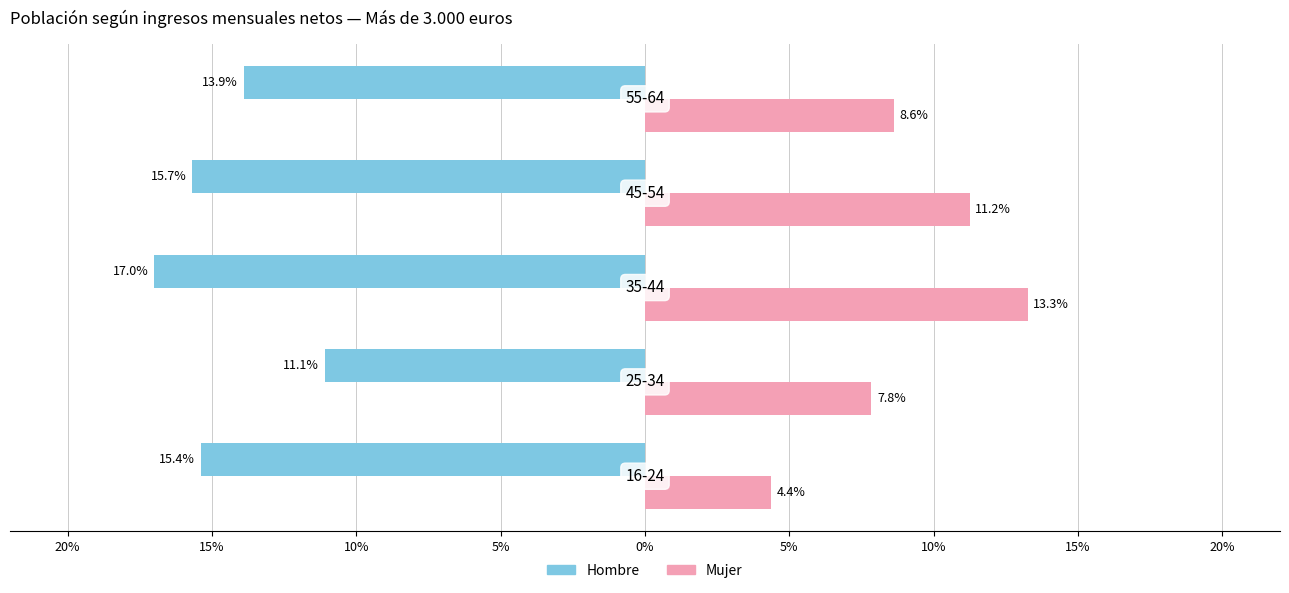

What are all the series names shown in the legend?

Hombre, Mujer